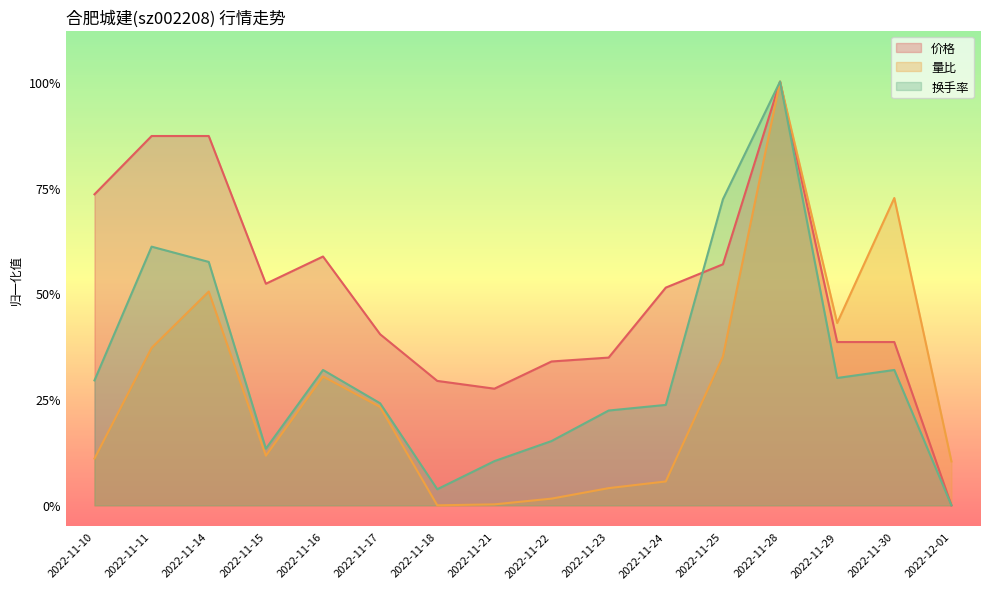

How many positive values does the 量比 series have?

15